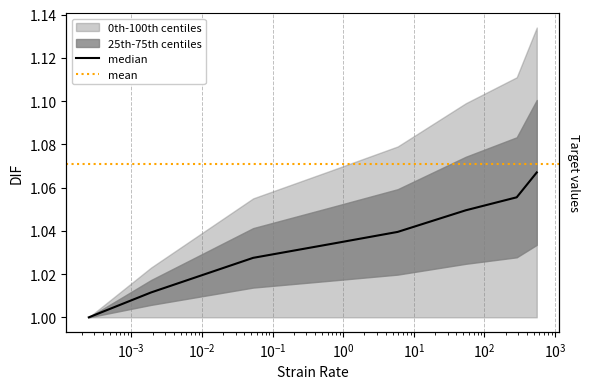

Does the chart display data point markers on the line(s)?

No